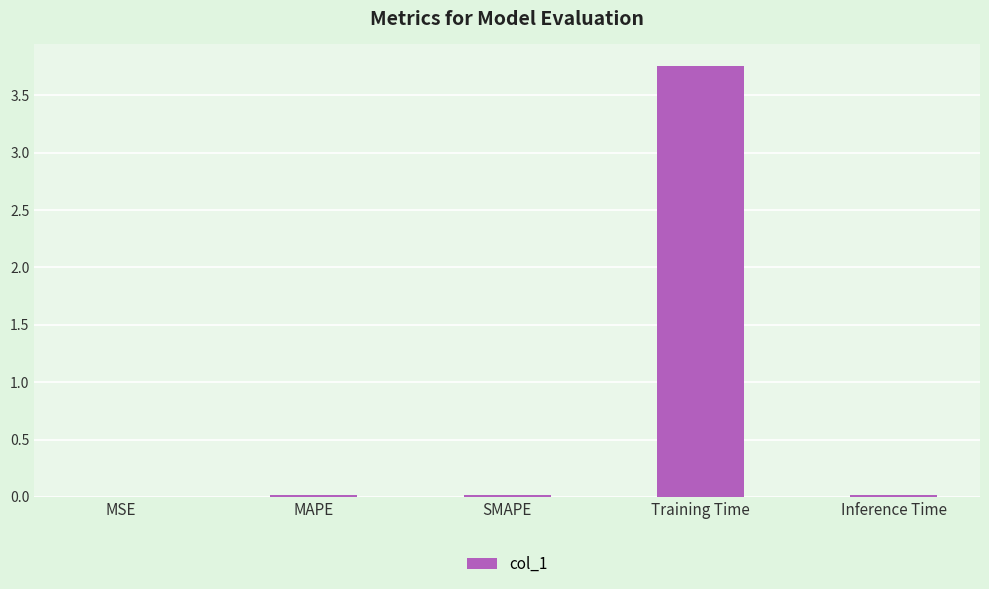

Between Training Time and Inference Time, which is larger?

Training Time